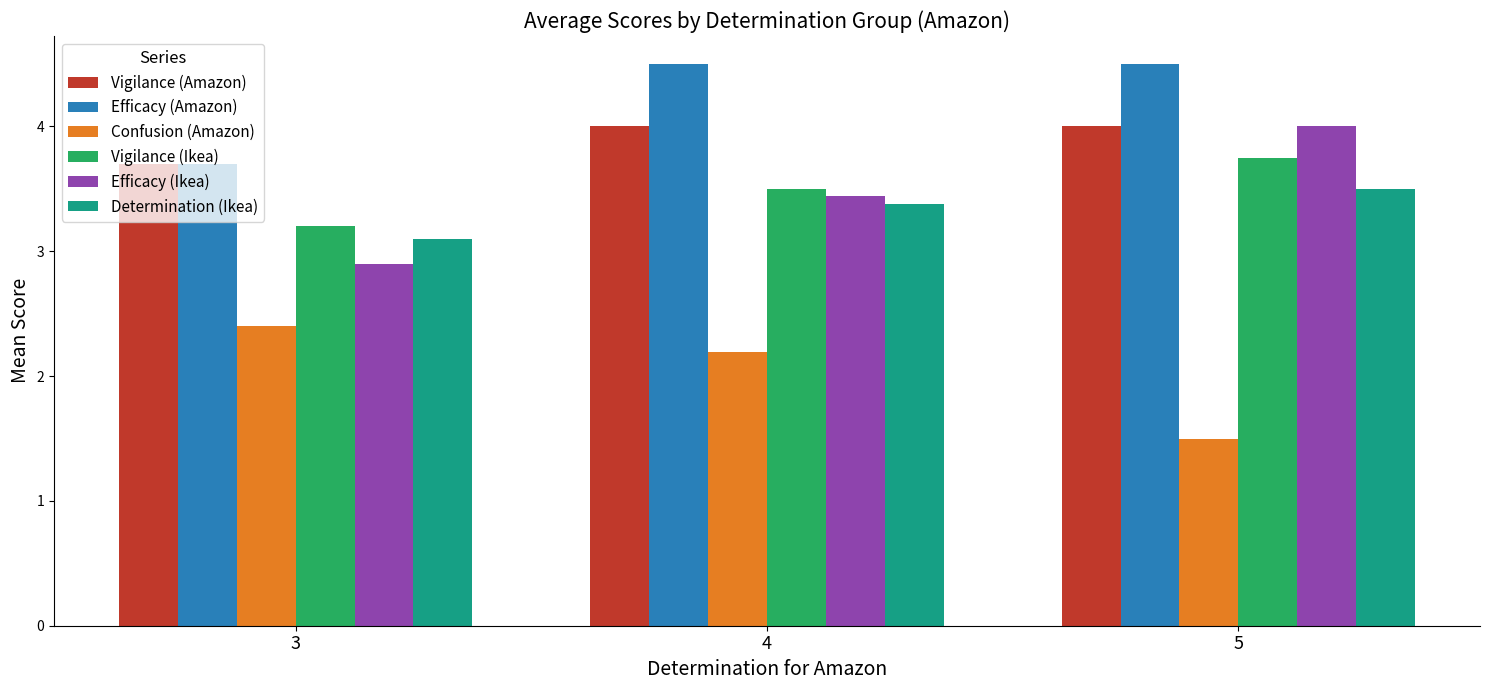

At which label does Efficacy (Ikea) reach its minimum?

3